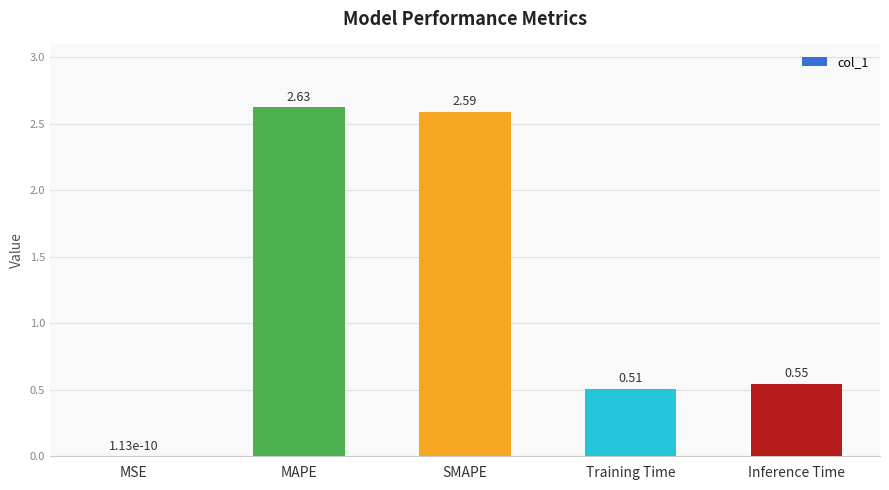

Which has a higher value, SMAPE or MAPE?

MAPE